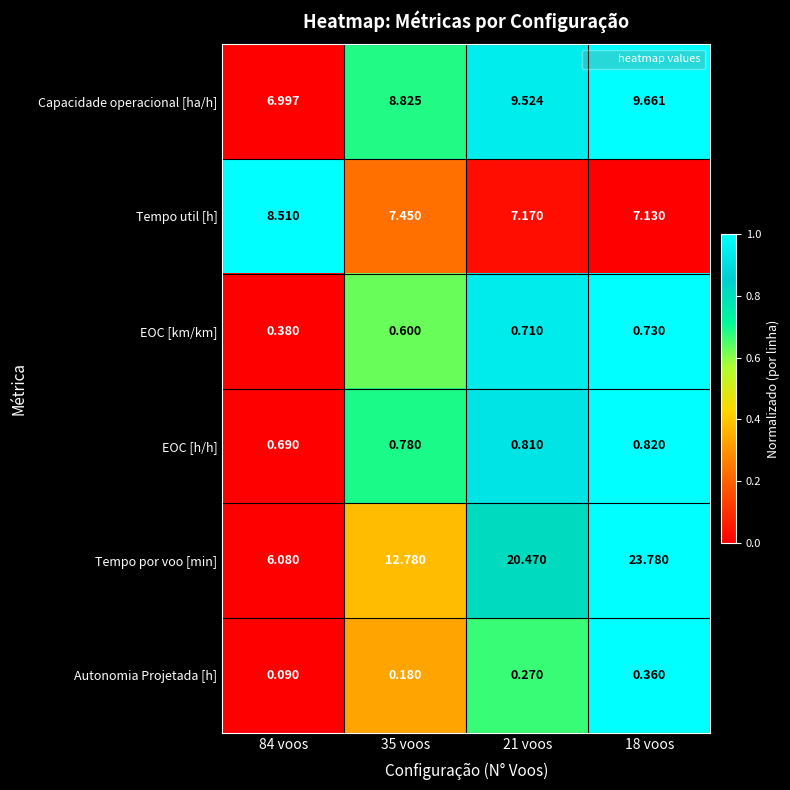

Between 84 voos and 21 voos, which series saw the biggest shift?

Tempo por voo [min]